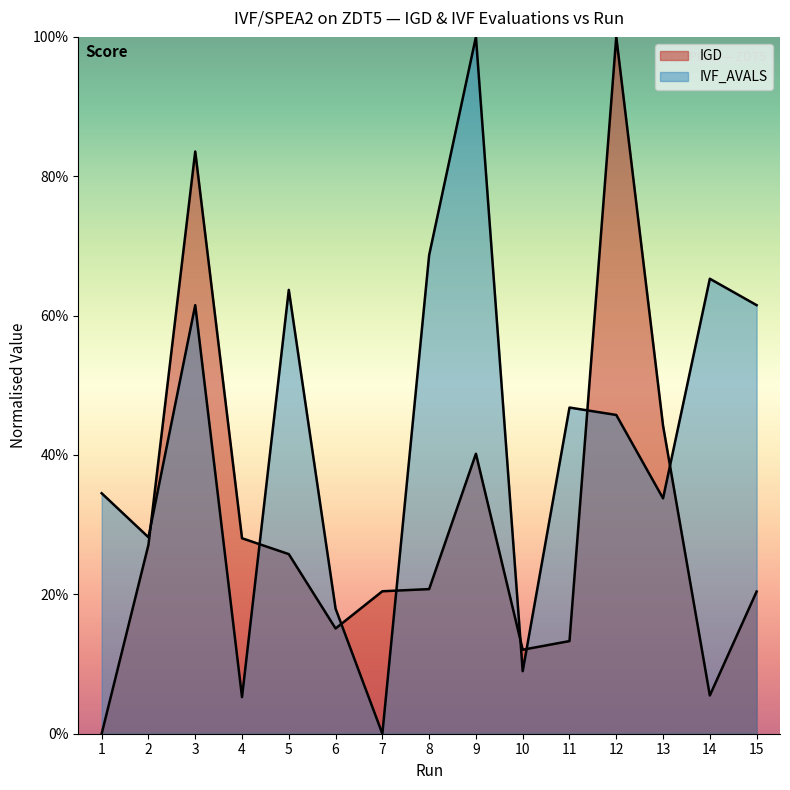

True or false: IGD and IVF_AVALS_norm intersect in this chart.

True